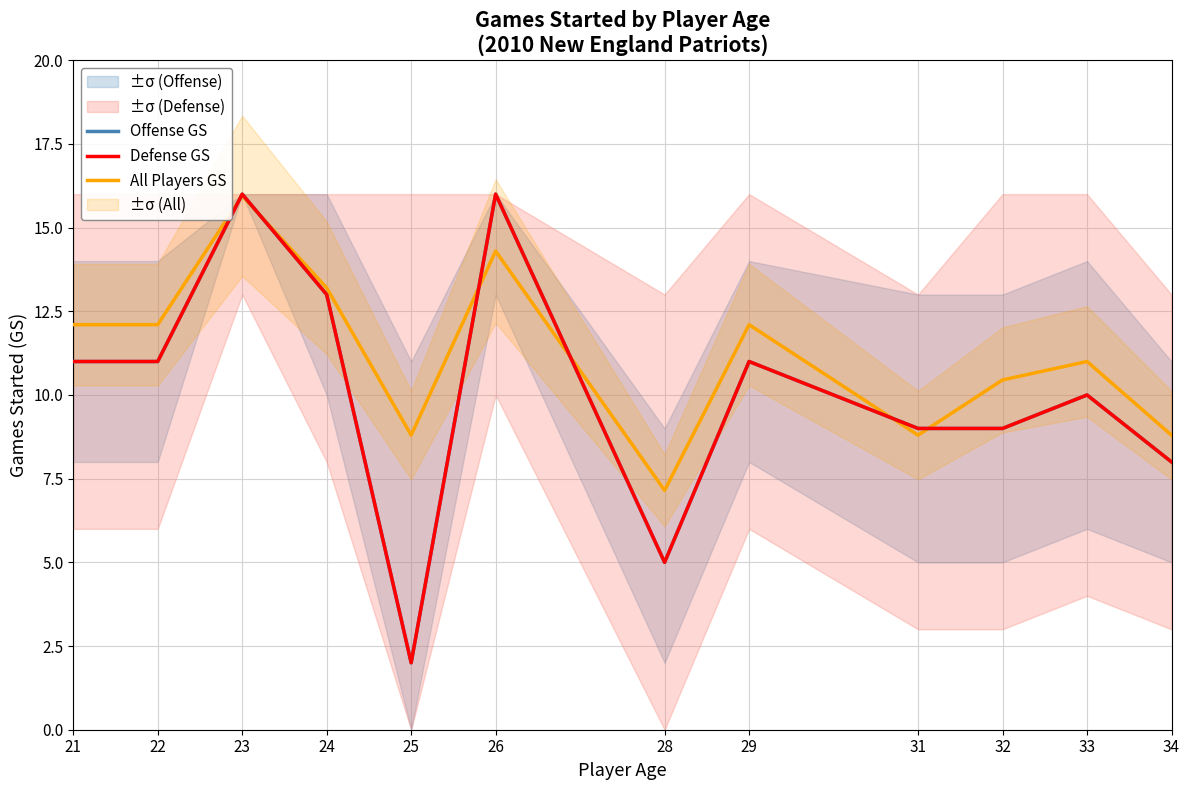

True or false: Offense GS has a value of 28.6 at 23.

False